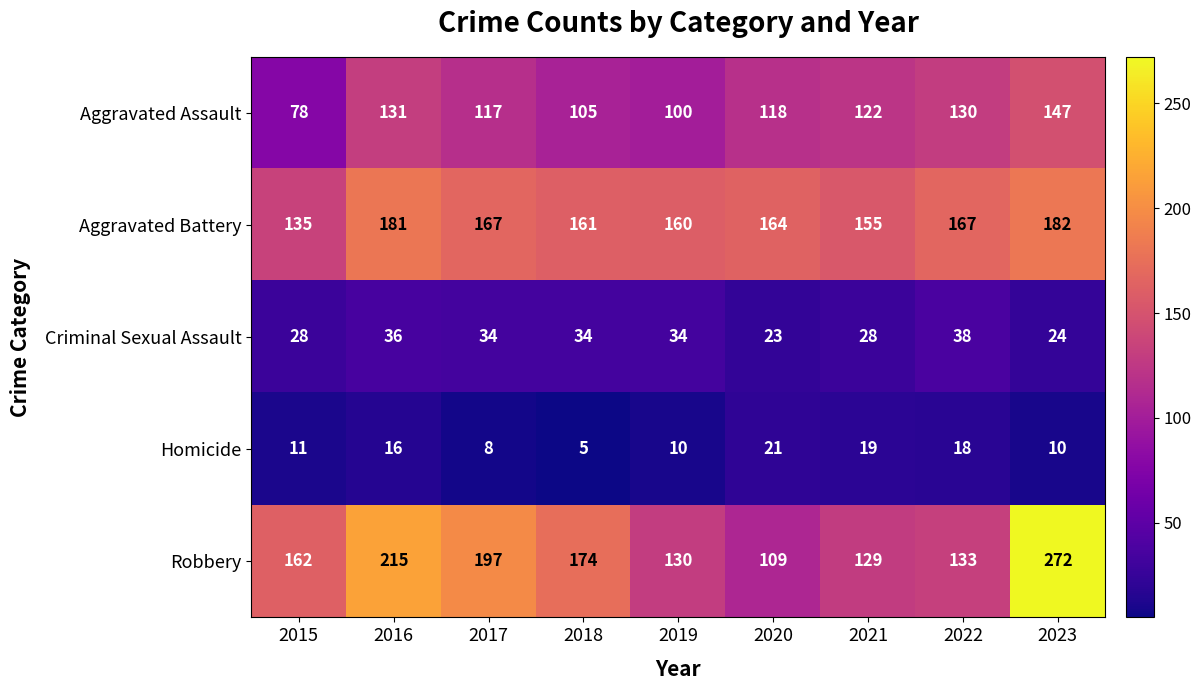

How many values in the Aggravated Assault series are below 118?

4